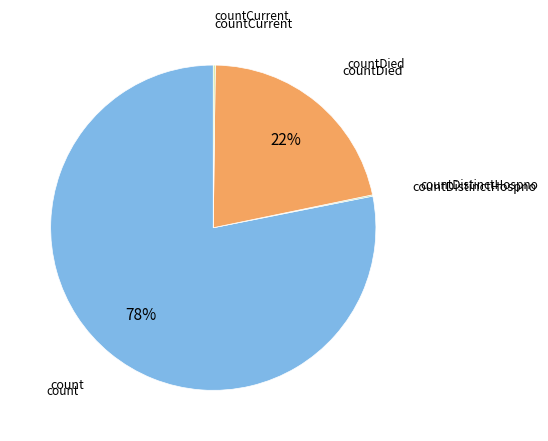

To the nearest percent, what is the difference between the largest and smallest slice percentages?

78%